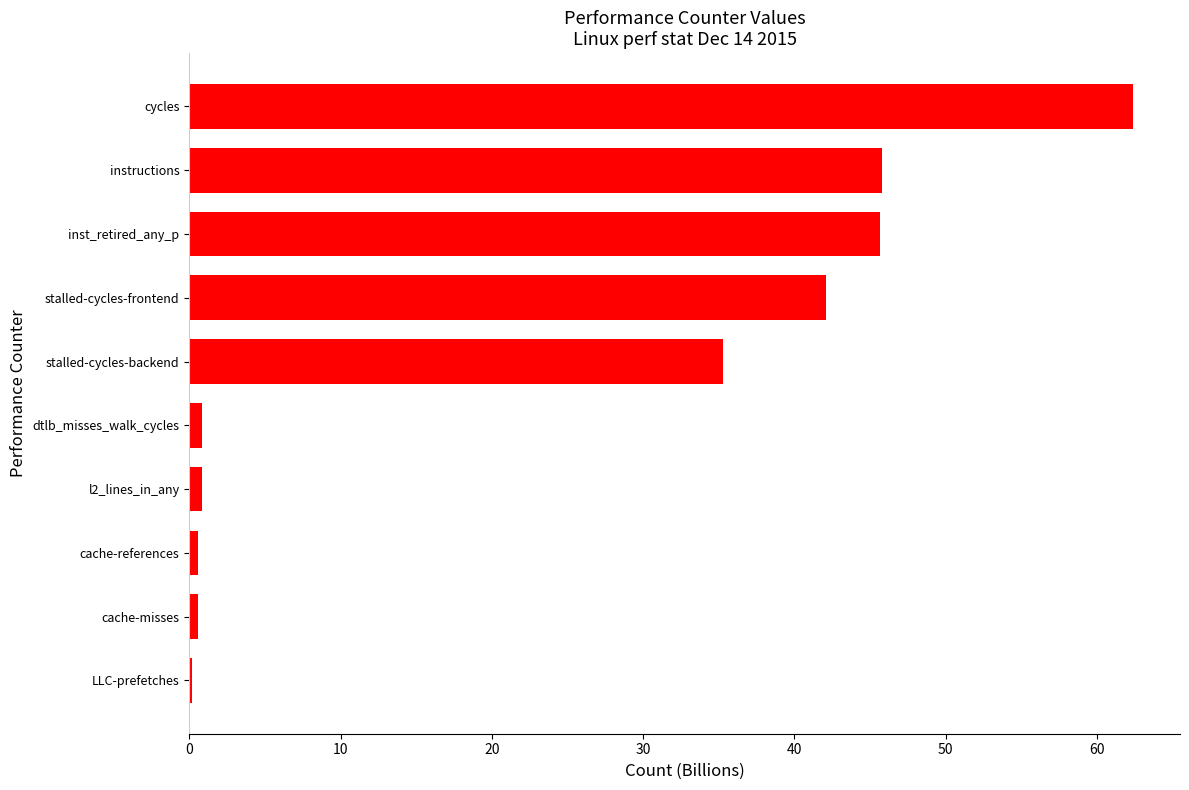

What is the change in value from stalled-cycles-frontend to instructions?

+3.7